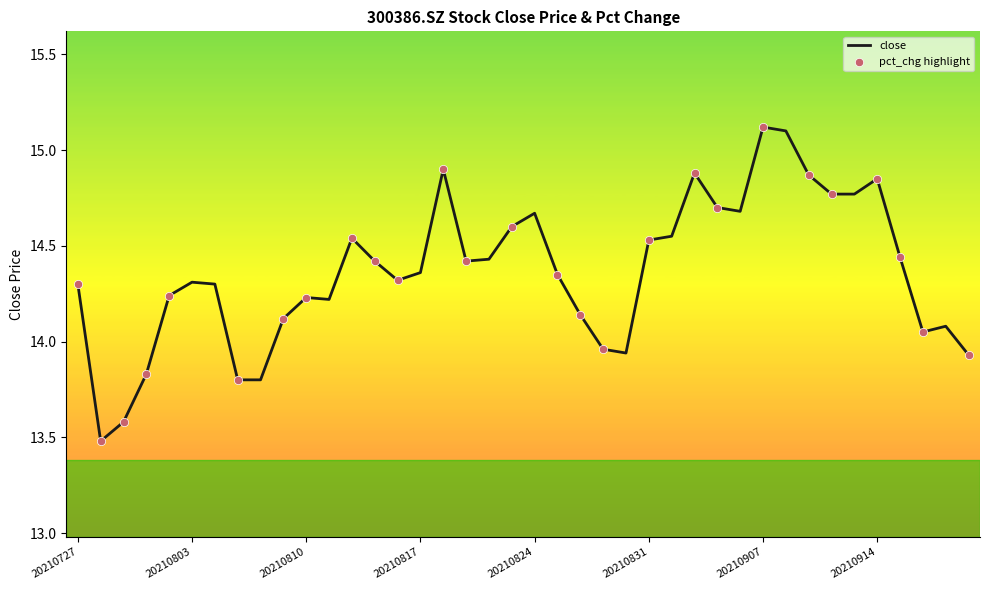

What is the minimum value shown in the chart?

13.5